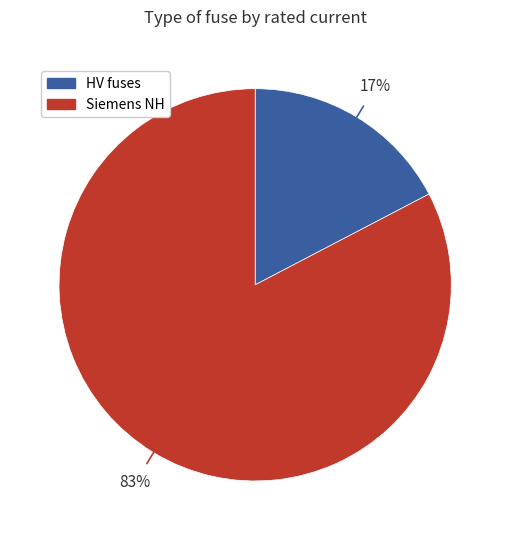

To the nearest percent, what is the average slice percentage?

50%